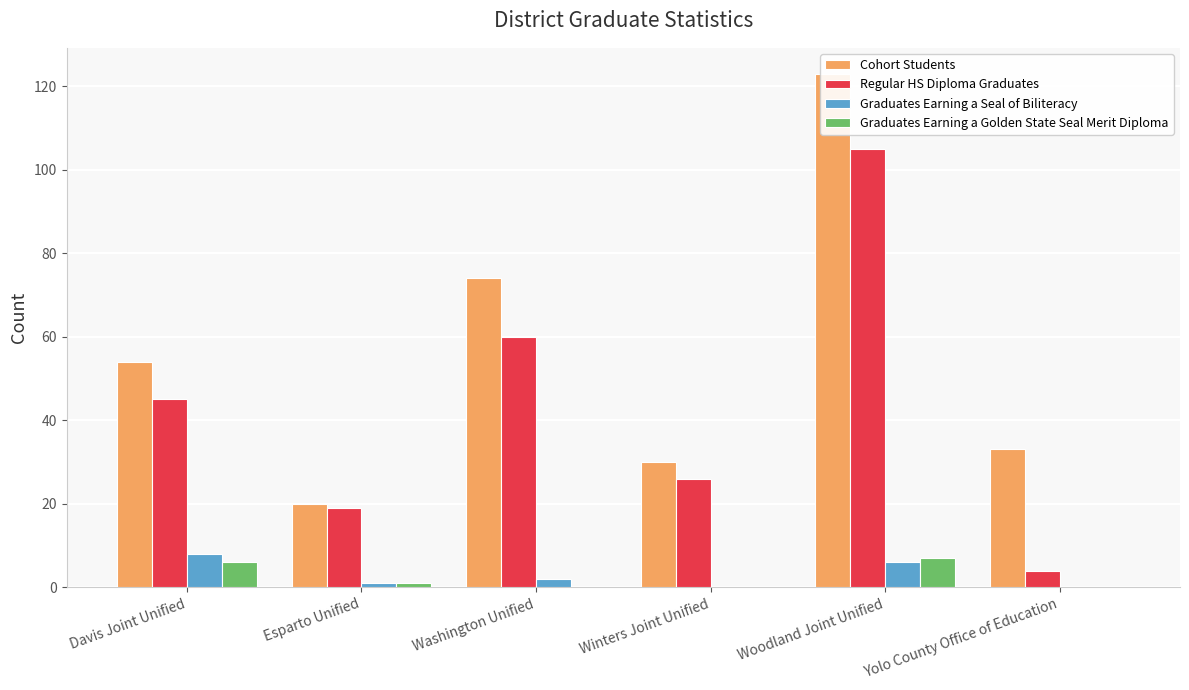

How many series are shown in this chart?

4